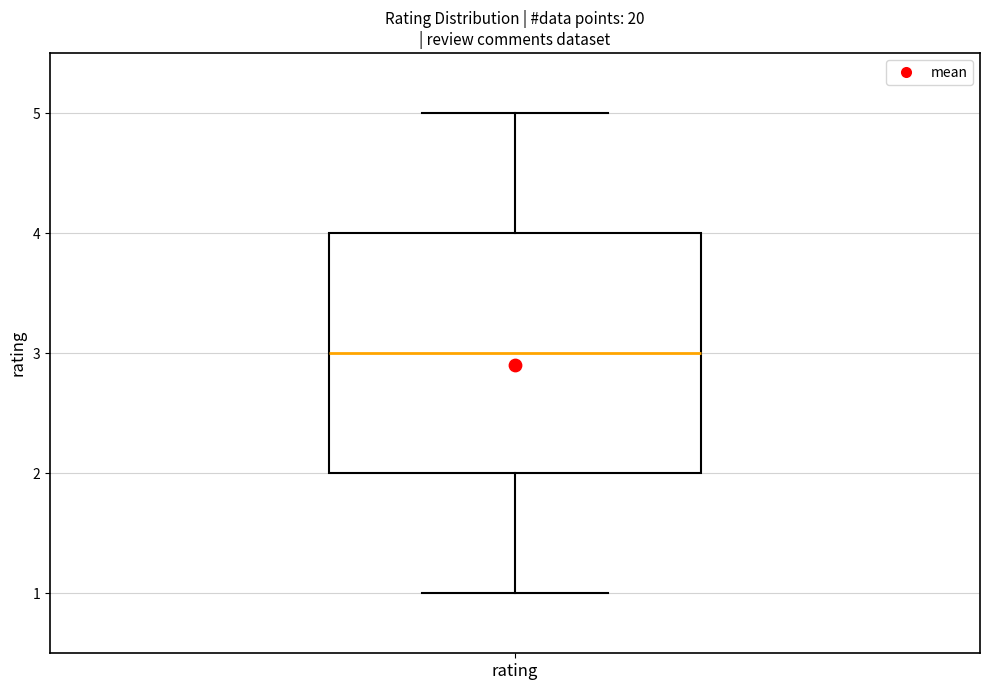

Where does the median line of the box for rating sit on the y-axis? The values are not printed on the chart, so give them approximately, as read against the axis.

3